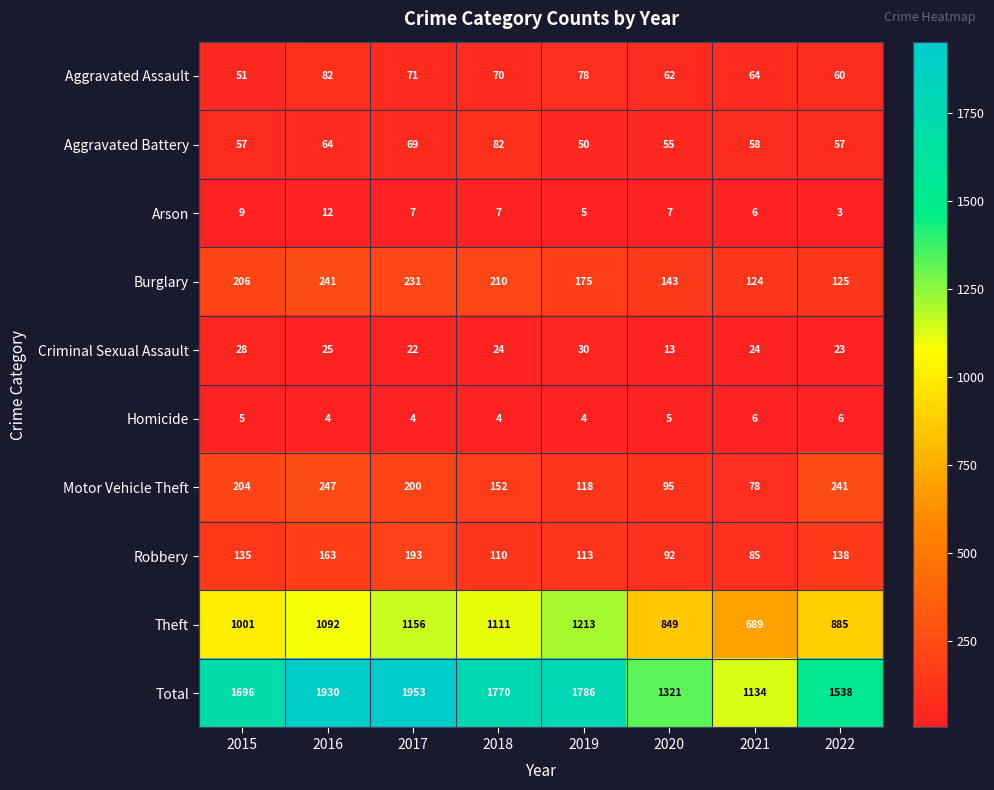

At how many categories does at least one series exceed 647?

8